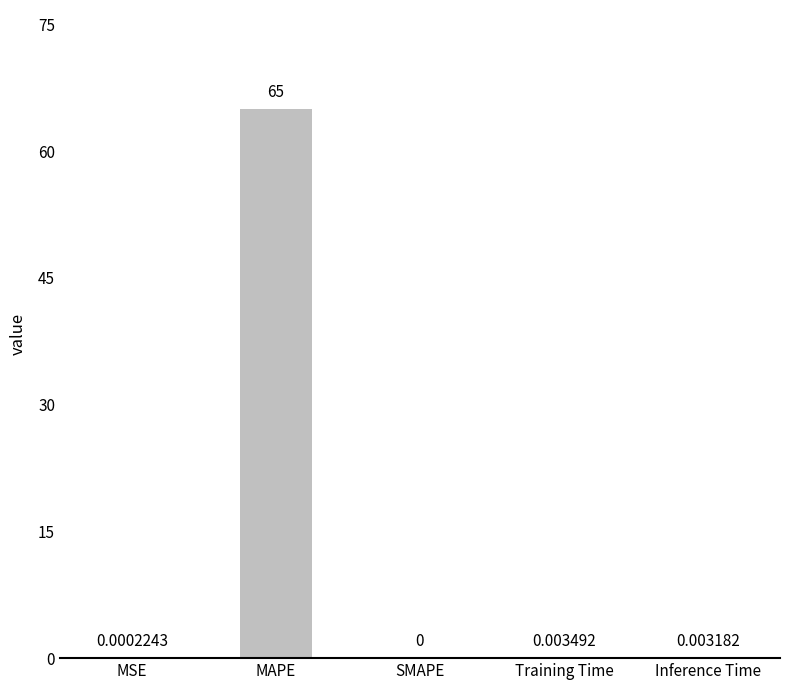

What is the change in value from MAPE to Inference Time?

-65.0